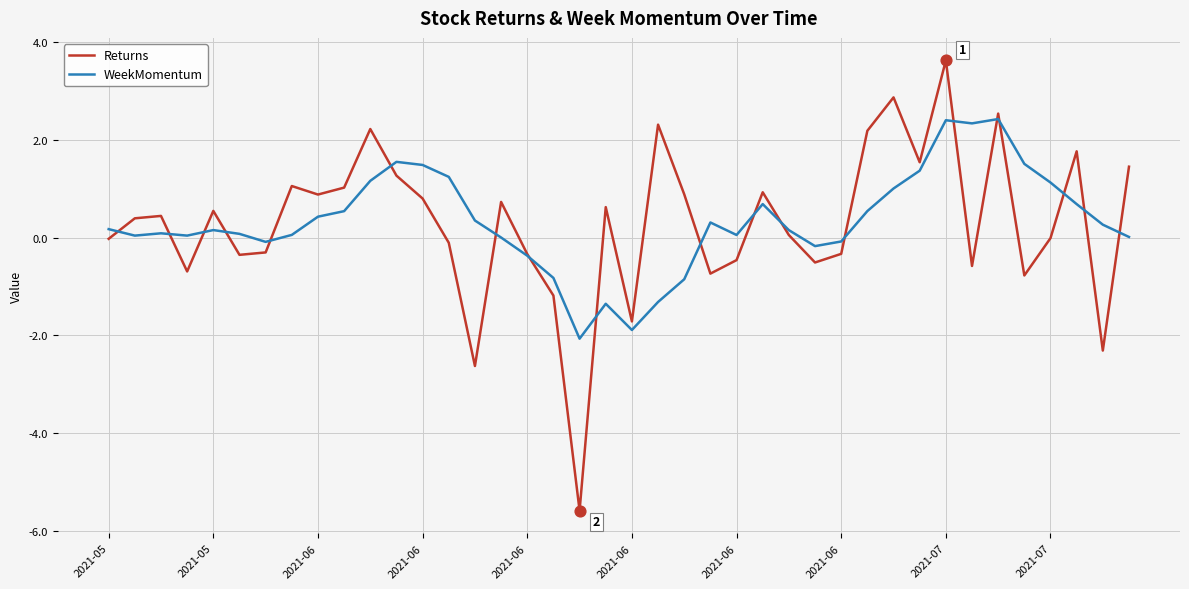

What is the minimum value shown in the chart?

-5.6